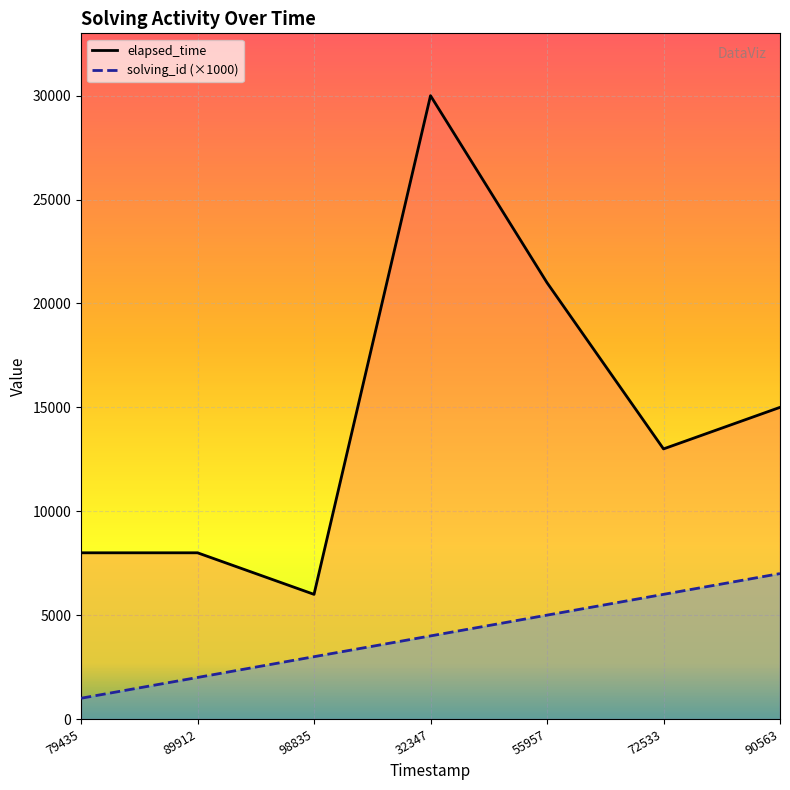

True or false: elapsed_time and solving_id (×1000) intersect in this chart.

False